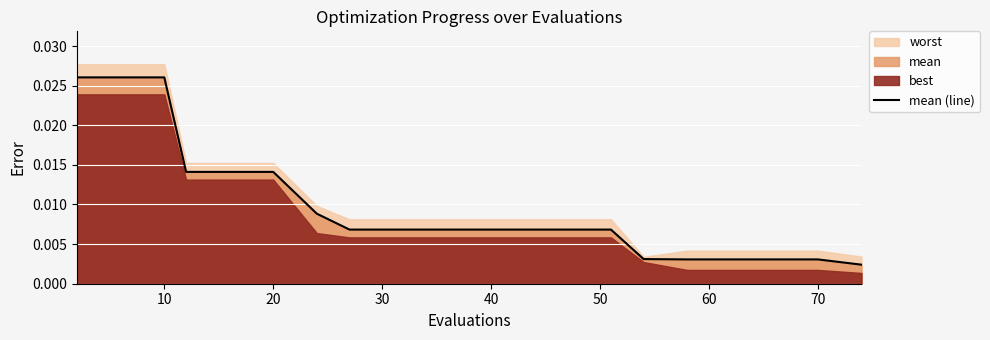

How many lines are shown in the chart?

1